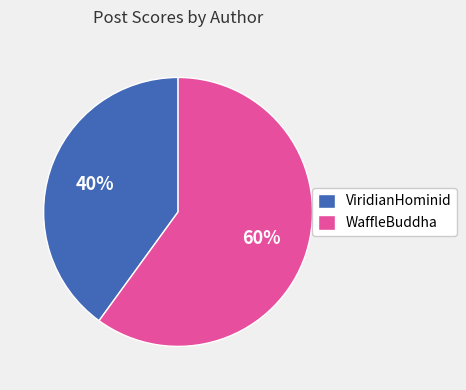

What is the largest slice in the pie chart?

WaffleBuddha